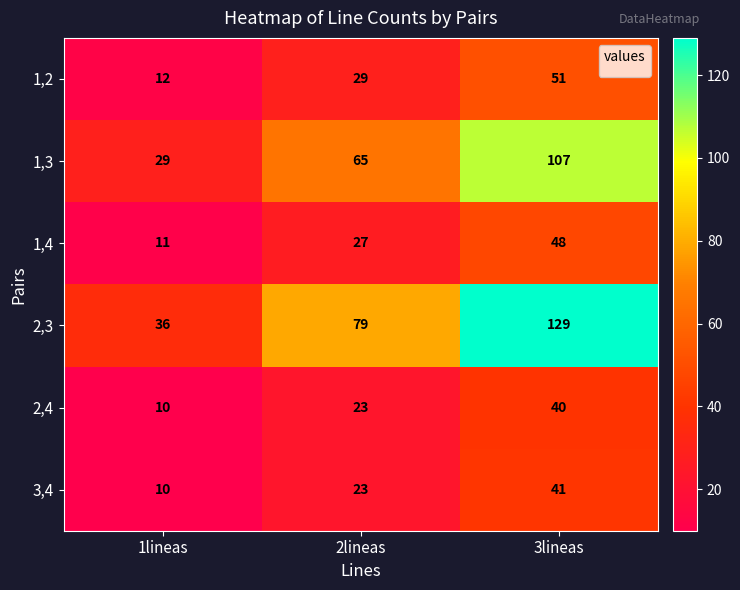

Reading right to left, transcribe all the data shown in this chart.

1,2: 51	29	12
1,3: 107	65	29
1,4: 48	27	11
2,3: 129	79	36
2,4: 40	23	10
3,4: 41	23	10